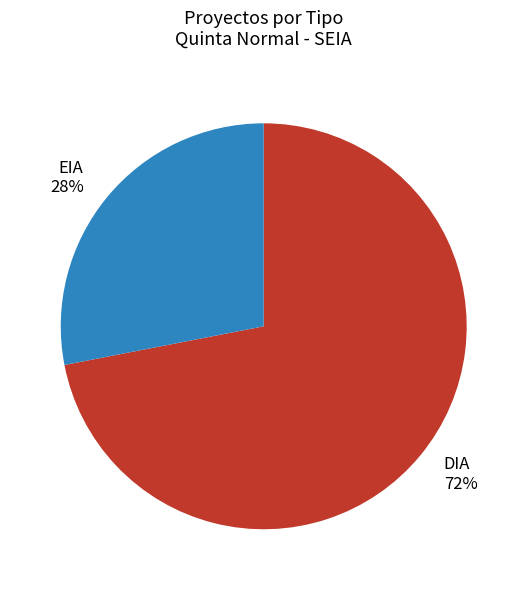

How many segments does this pie chart have?

2